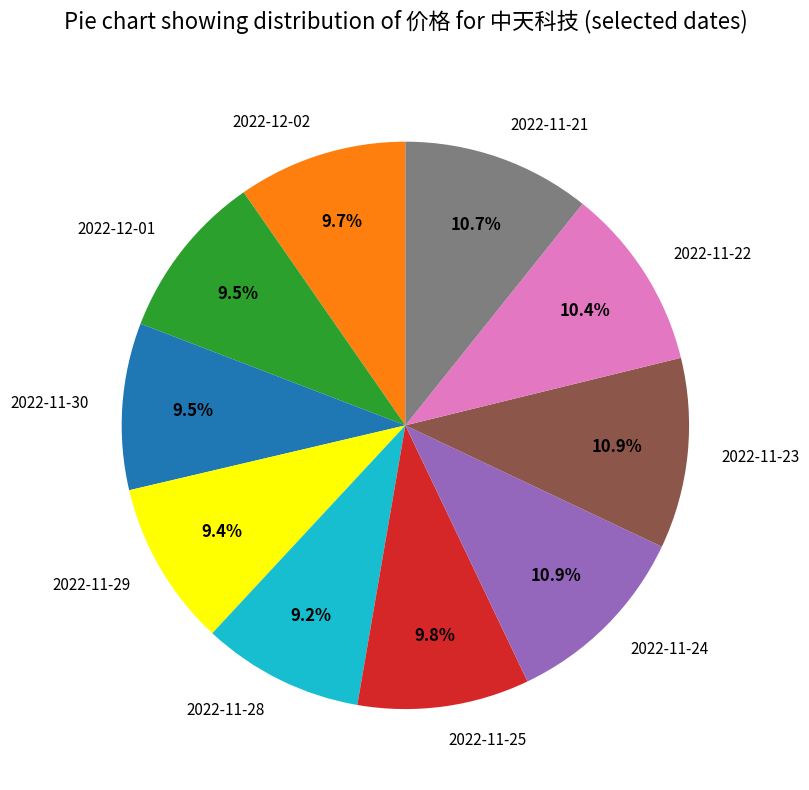

What is the ratio of the value at 2022-11-24 to the value at 2022-11-30?

1.1